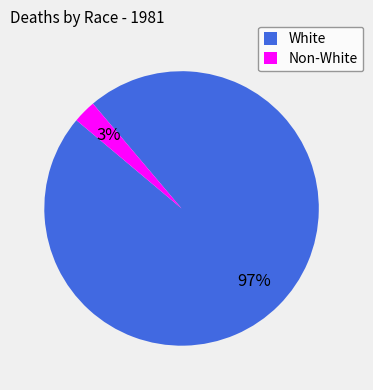

True or false: White accounts for 97% of the total.

True